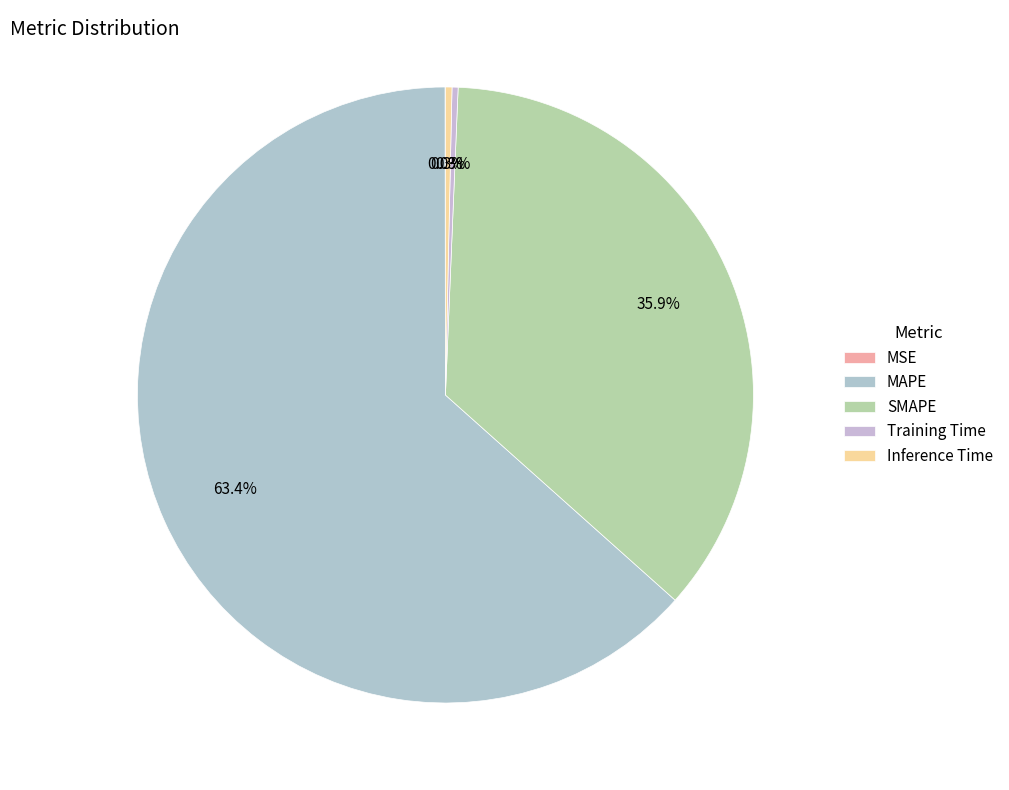

How many slices are in this pie chart?

5